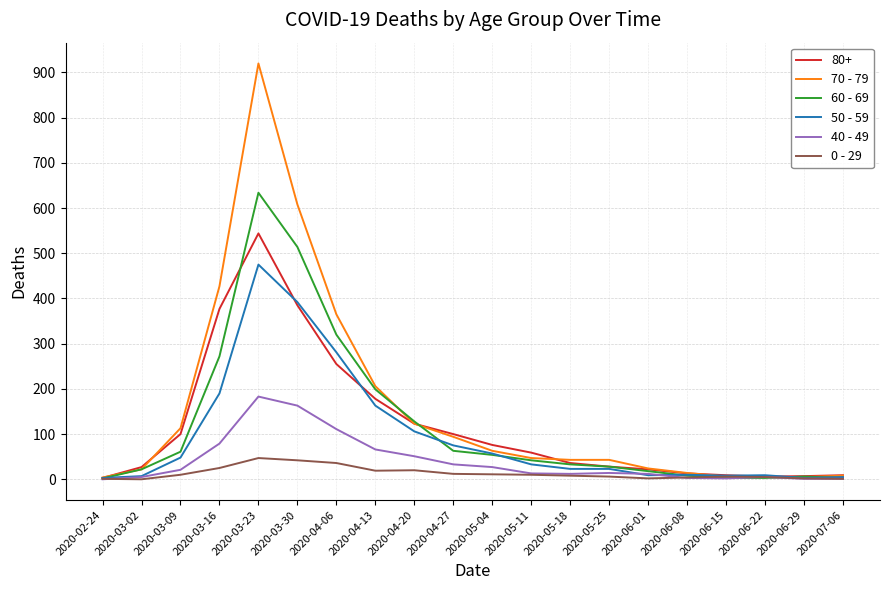

Rank the series by their maximum value, from lowest to highest.

0 - 29, 40 - 49, 50 - 59, 80+, 60 - 69, 70 - 79